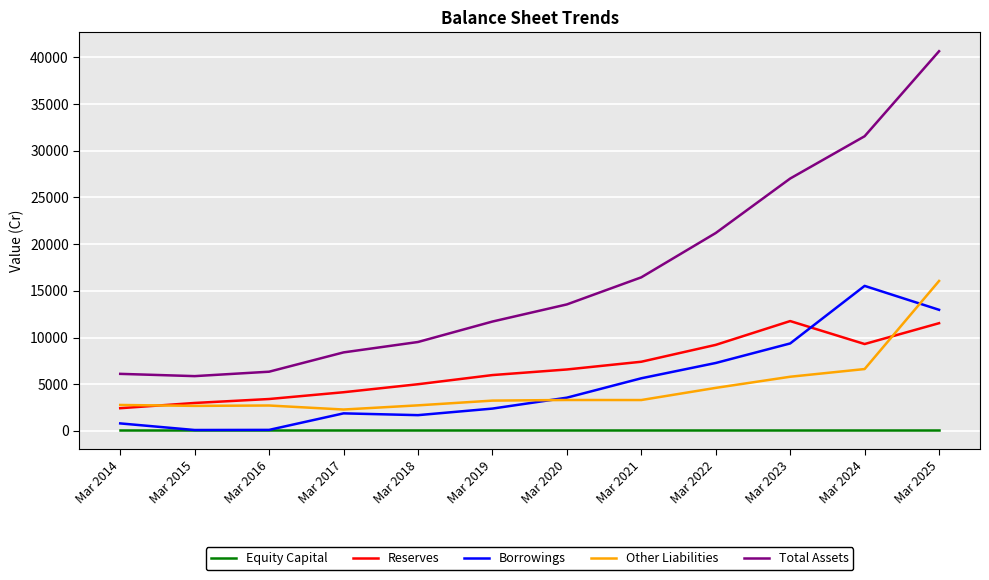

True or false: Total Assets and Borrowings intersect in this chart.

False